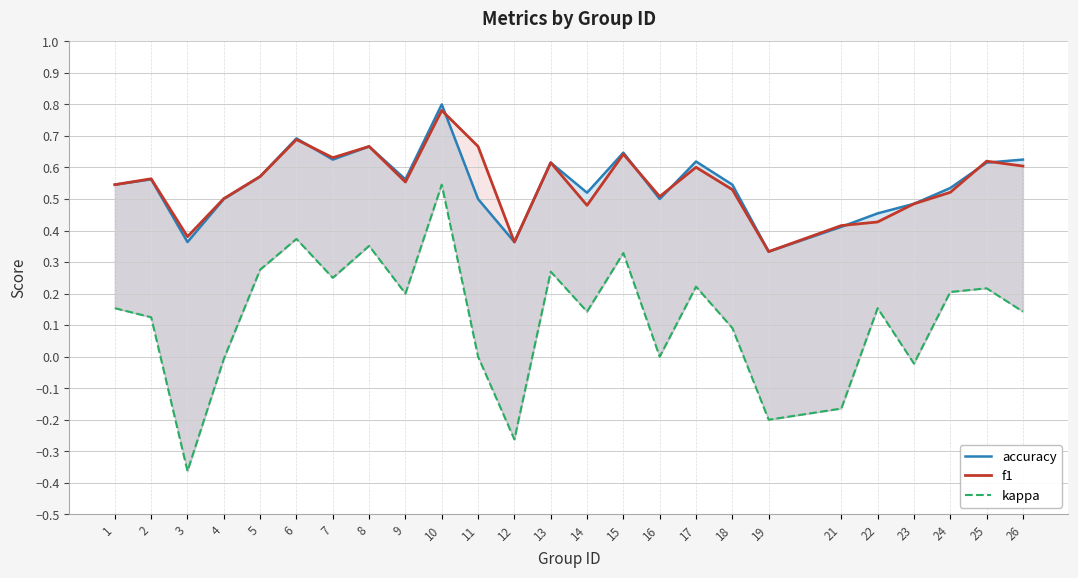

True or false: kappa and accuracy cross at least once.

False